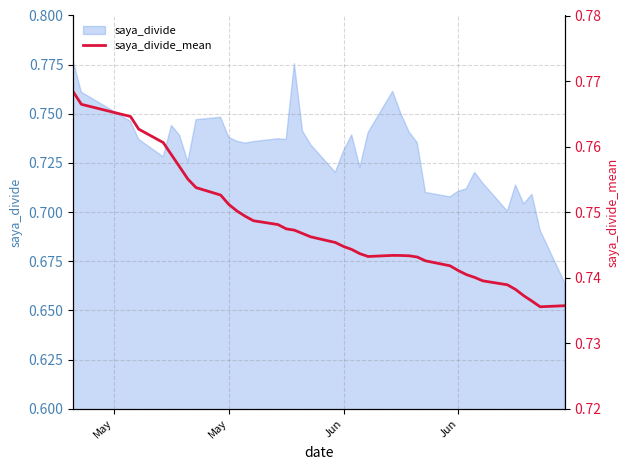

Reading left to right, list all the values displayed in this chart.

0.8	0.8	0.8	0.8	0.8	0.8	0.8	0.8	0.8	0.8	0.8	0.8	0.7	0.7	0.7	0.7	0.7	0.7	0.7	0.7	0.7	0.7	0.7	0.7	0.7	0.7	0.7	0.7	0.7	0.7	0.7	0.7	0.7	0.7	0.7	0.7	0.7	0.7	0.7	0.7